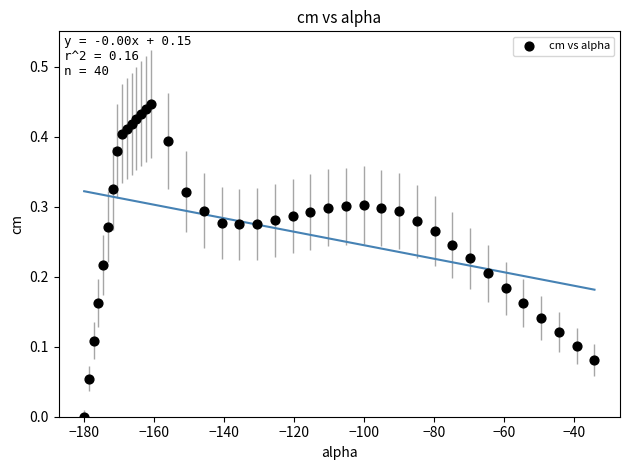

What is the range of X values (max minus min)?

145.8